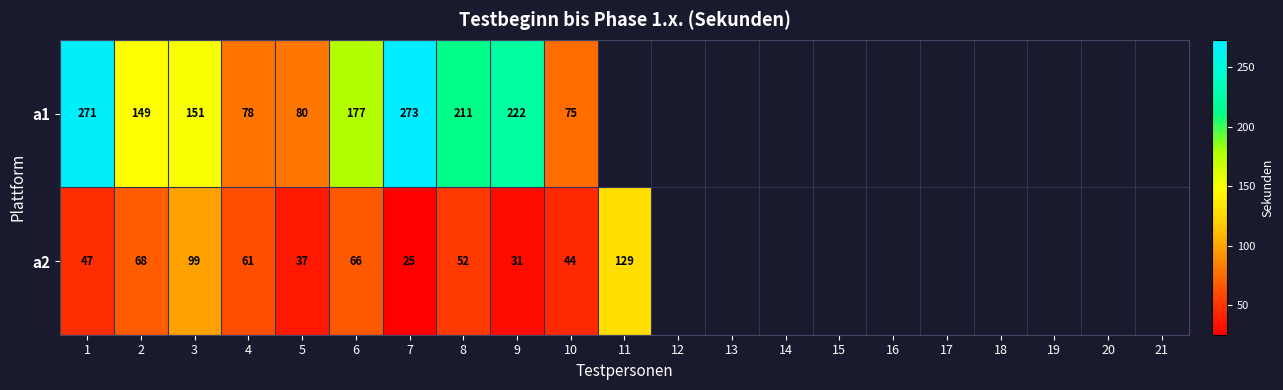

What is the difference between the a2 values at 10 and 5?

7